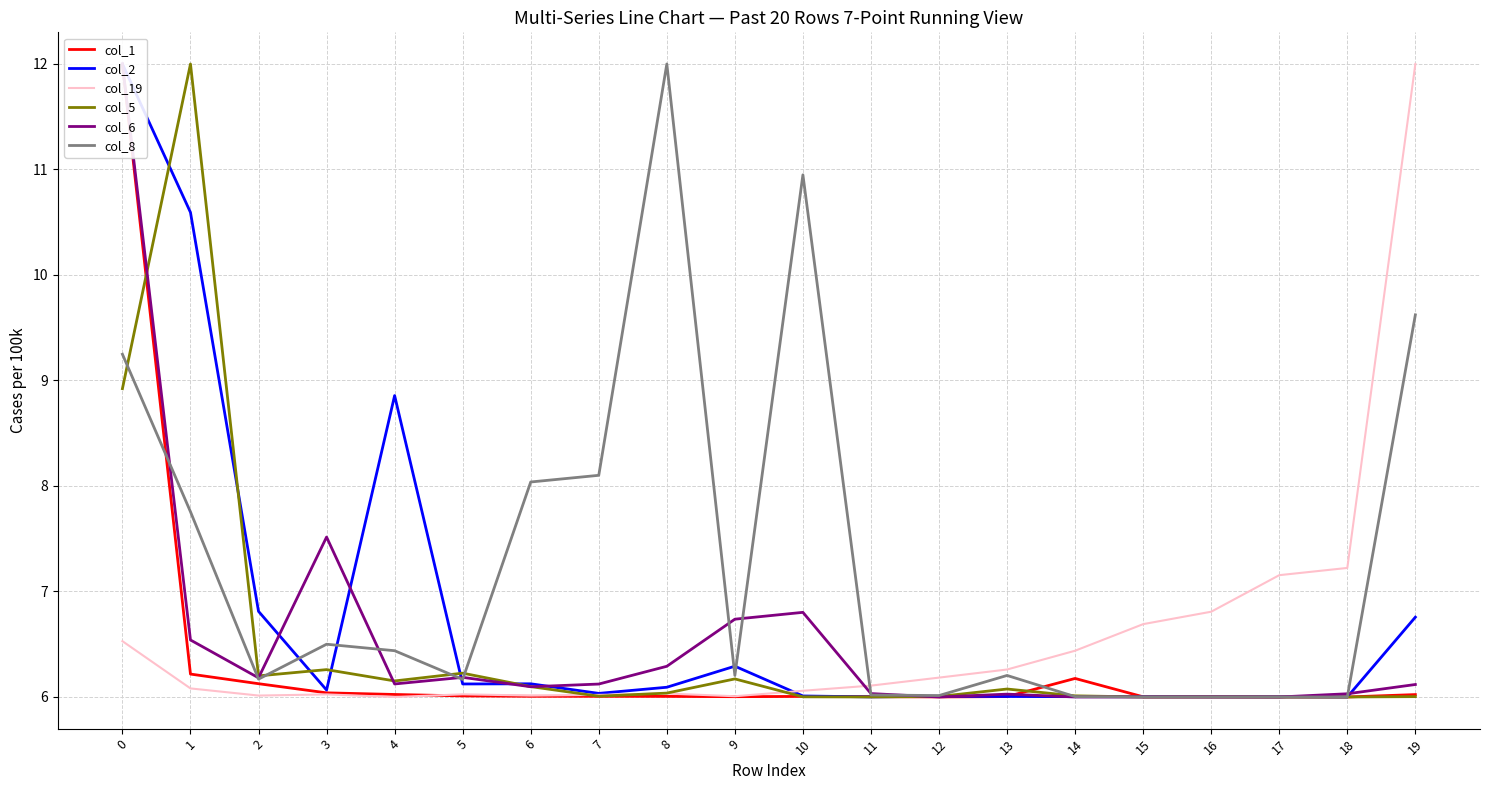

Which series has the largest total across all categories?

col_8